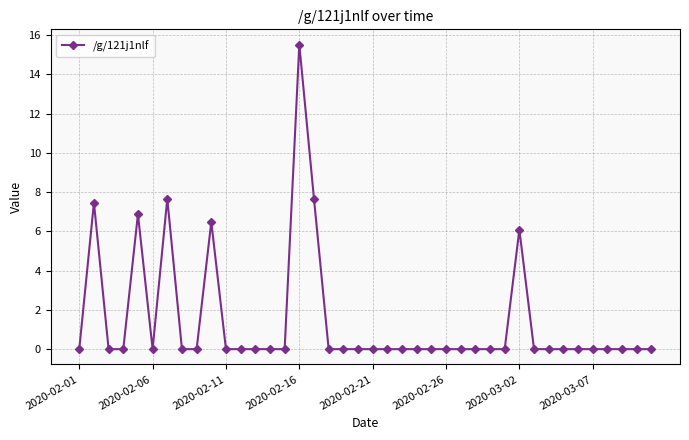

What is the difference between the maximum and second lowest values?

15.5